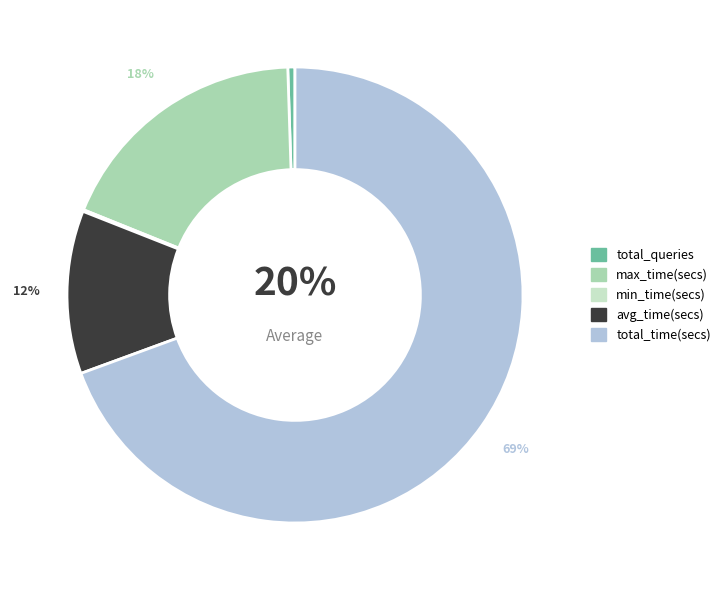

Count the number of slices in the pie.

5